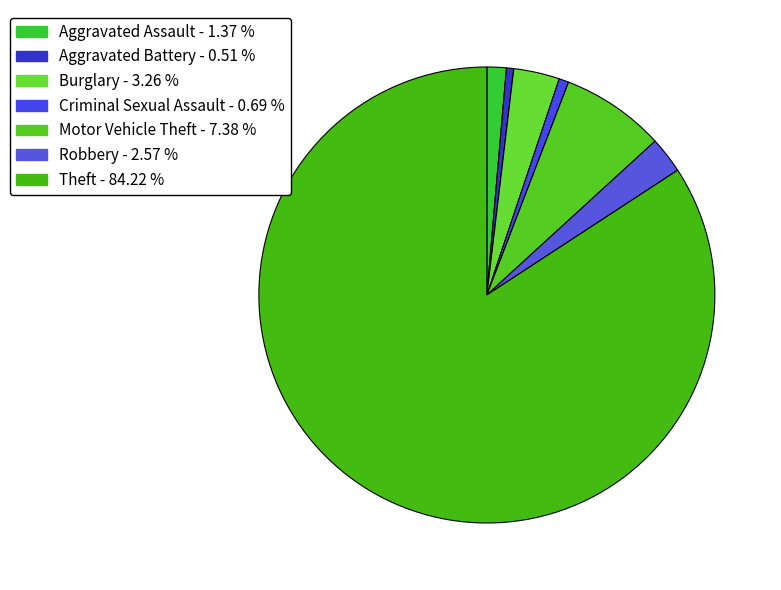

How many slices are in this pie chart?

7